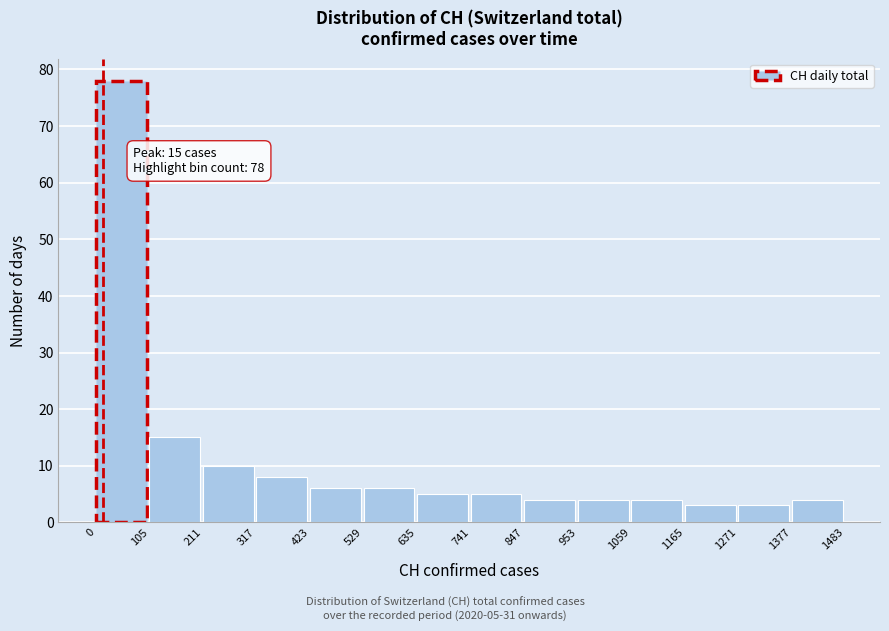

Which range on the x-axis has the tallest bar?

0 to 105